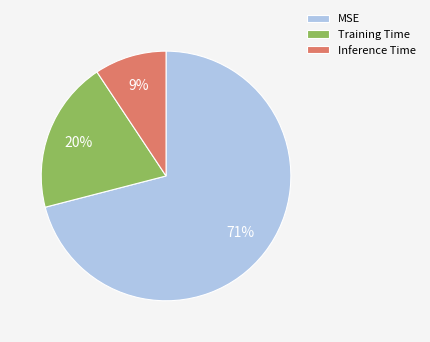

Do MSE and Inference Time together represent more than half of the pie?

Yes